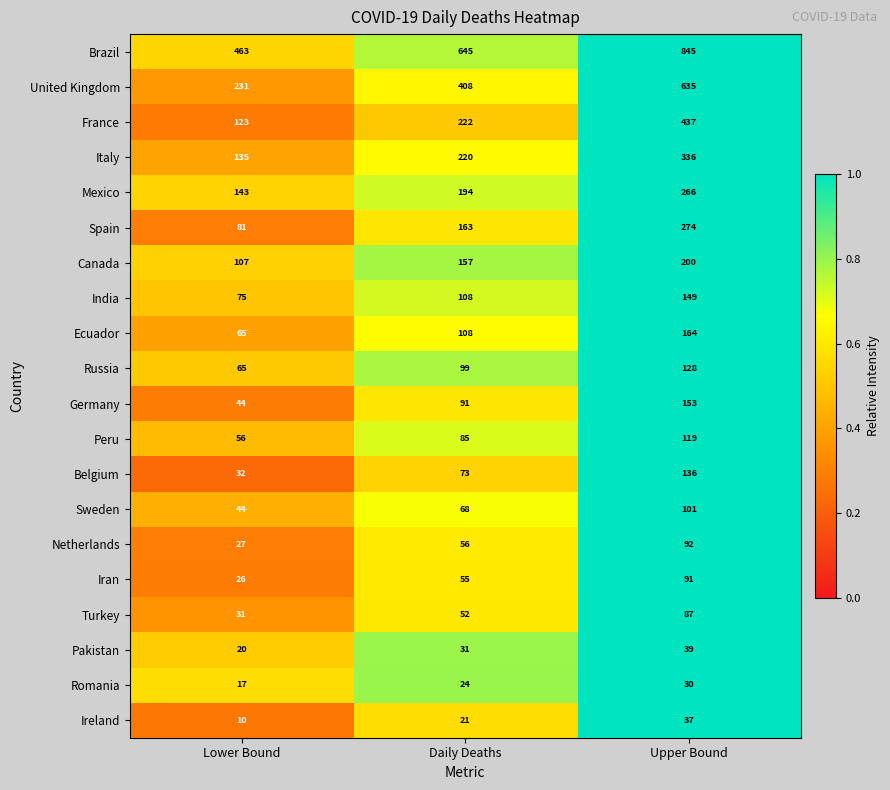

Which series has the largest total across all categories?

Brazil